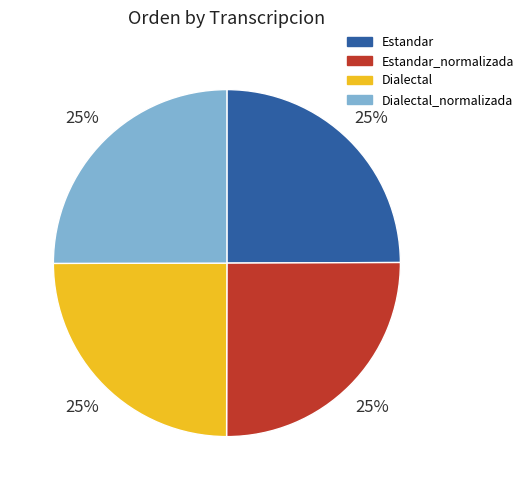

Does any single category account for the majority?

No